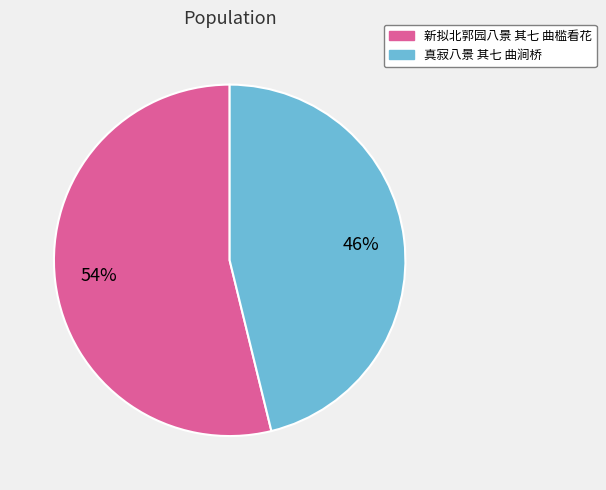

What is the ratio of the value at 真寂八景 其七 曲涧桥 to the value at 新拟北郭园八景 其七 曲槛看花?

0.9